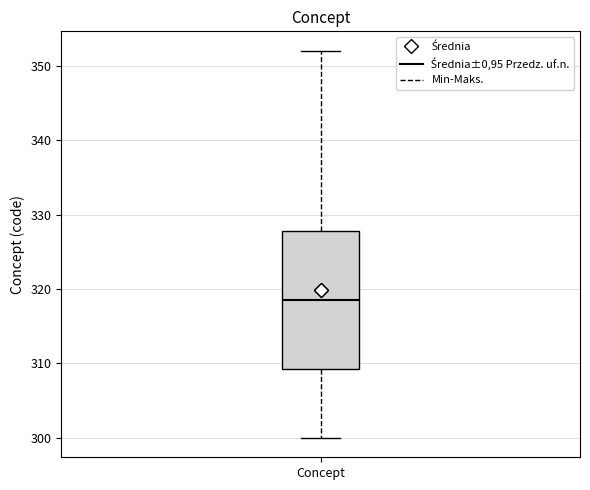

Where is the upper edge of the box for Concept on the y-axis? The values are not printed on the chart, so give them approximately, as read against the axis.

328